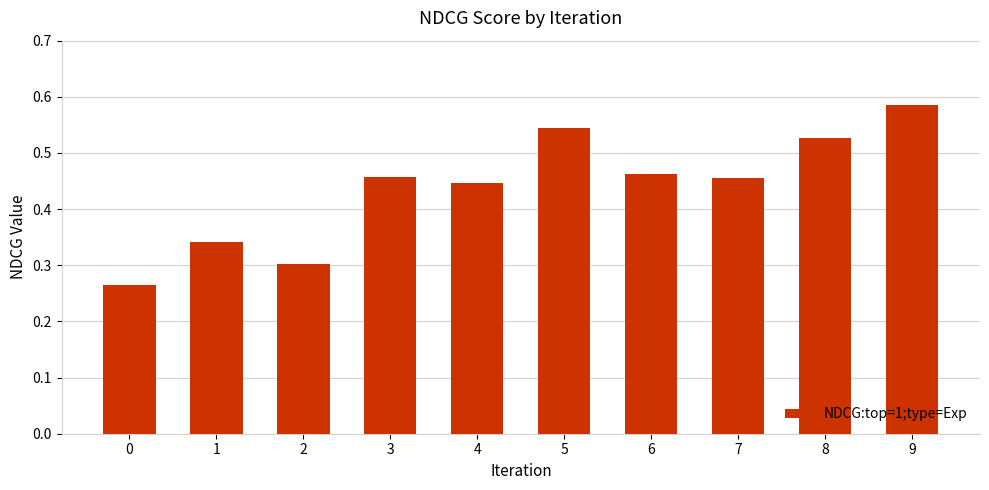

What is the sum of the values at 6 and 0?

0.7